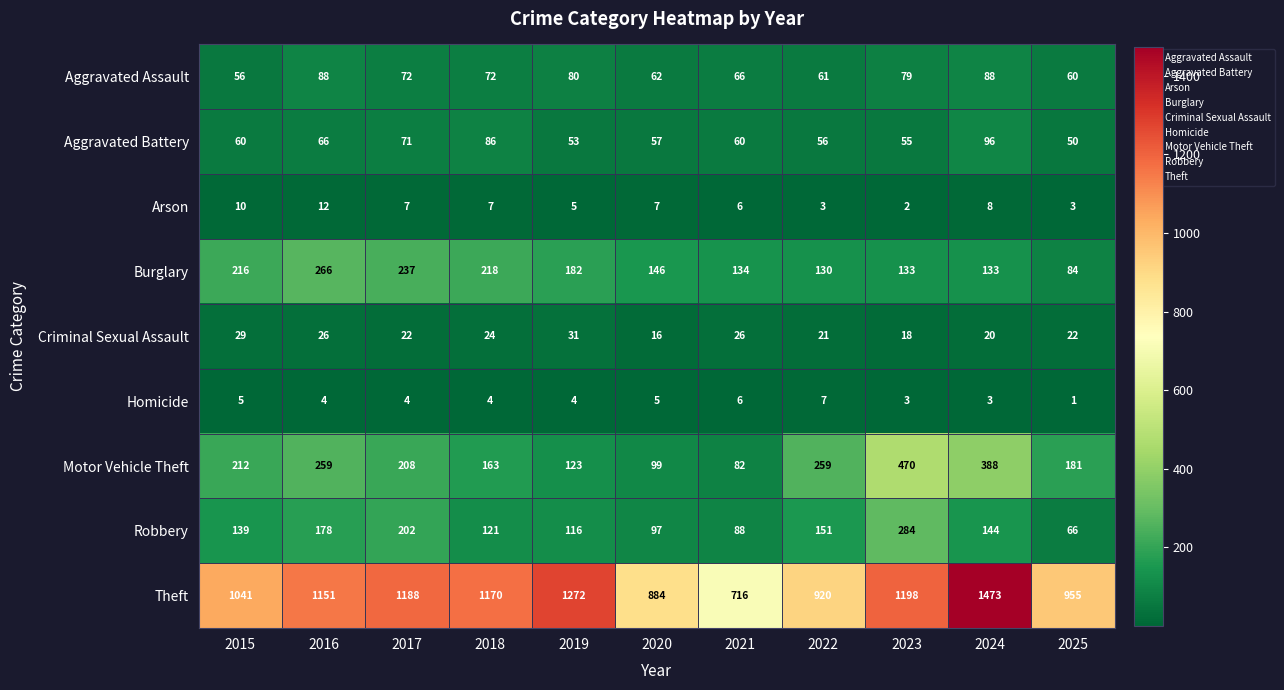

Between 2021 and 2025, which series saw the biggest shift?

Theft